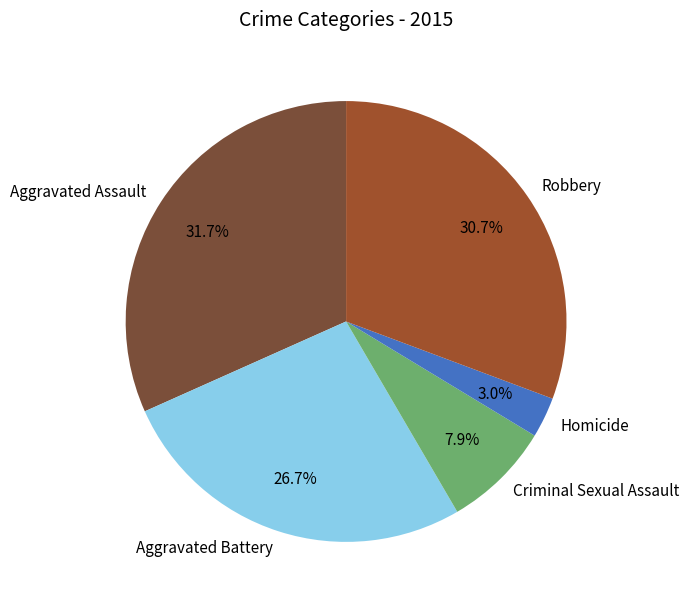

Count the number of slices in the pie.

5